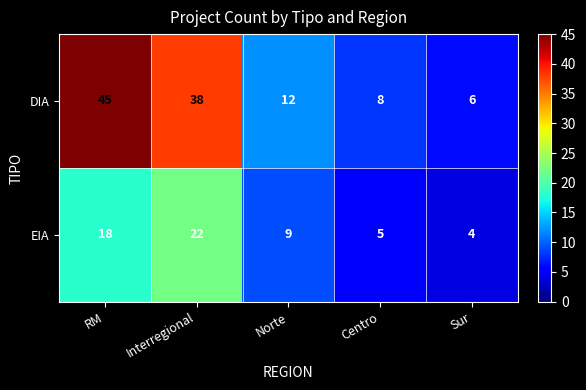

What is the spread (max minus min) of values at RM?

27